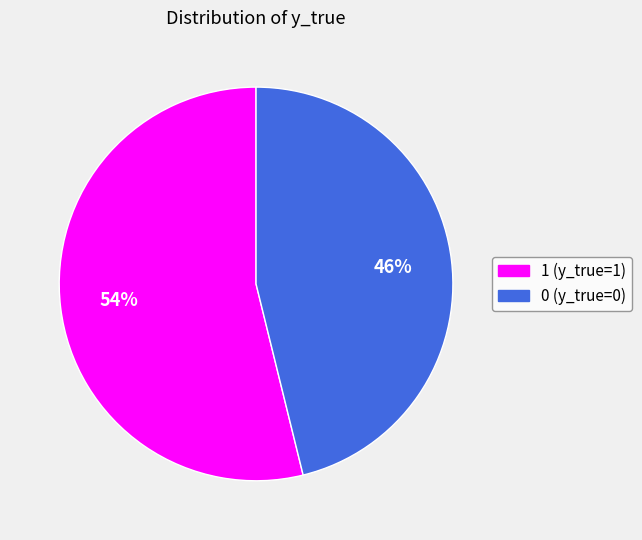

Rank the categories by value from lowest to highest.

0, 1